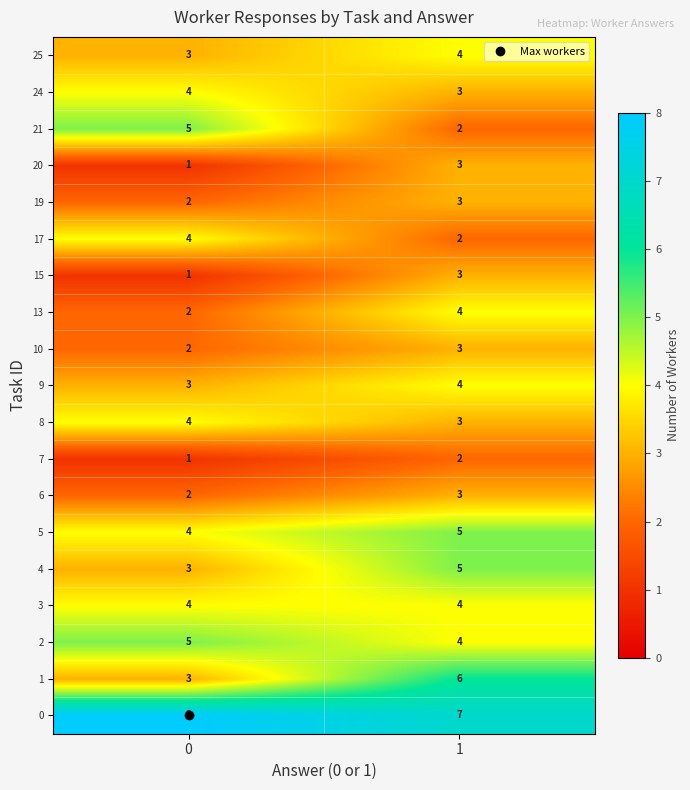

Read the 3 value at 0.

4